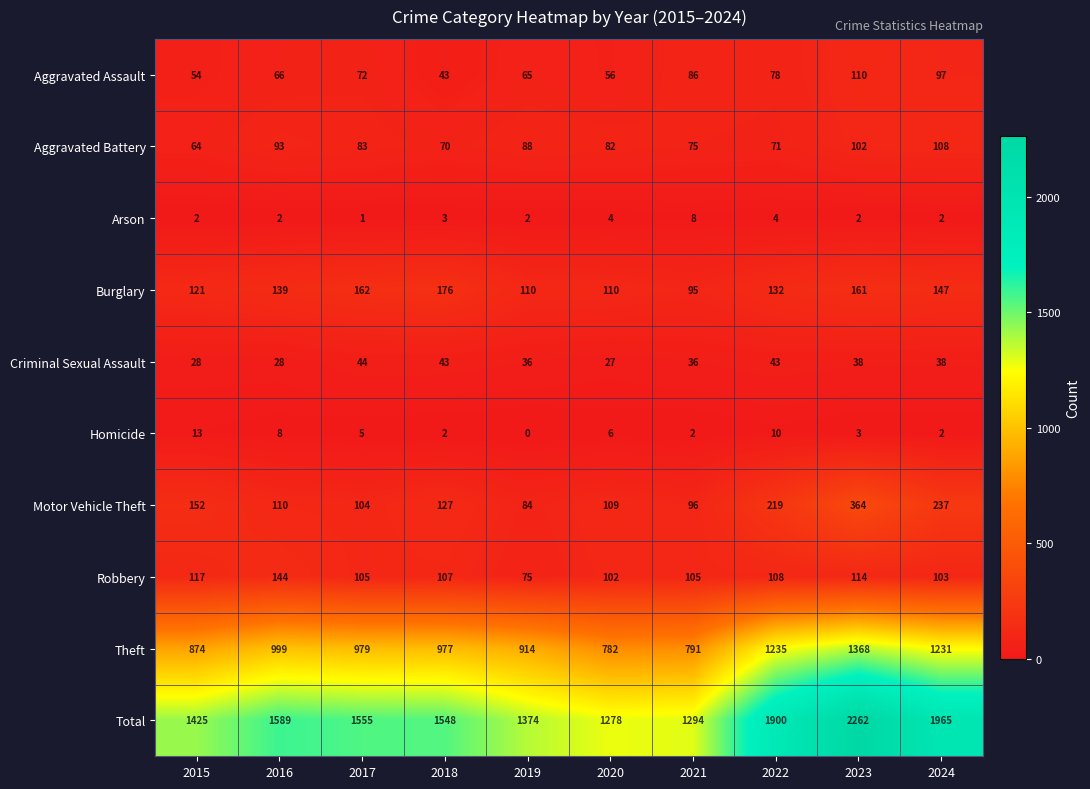

Is it true that Arson equals 3 at 2024?

False